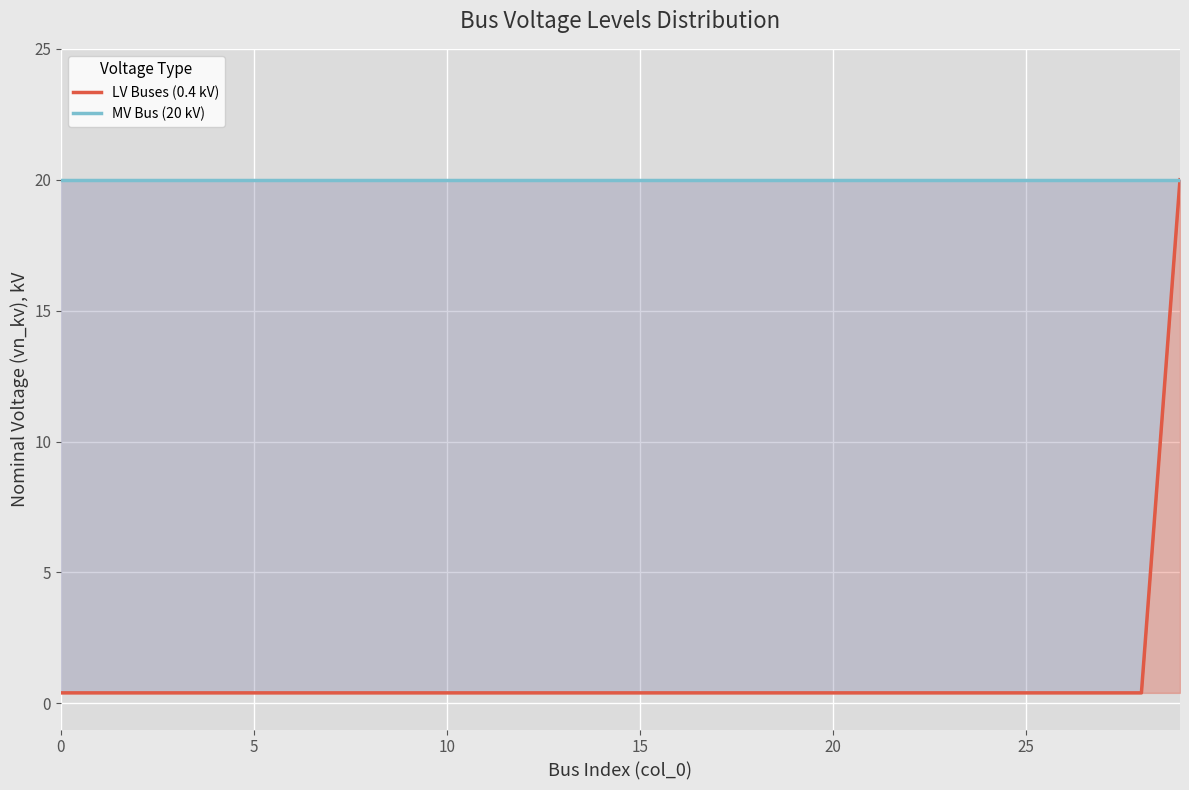

What is the lowest value of the MV Bus (20 kV) series?

20.0